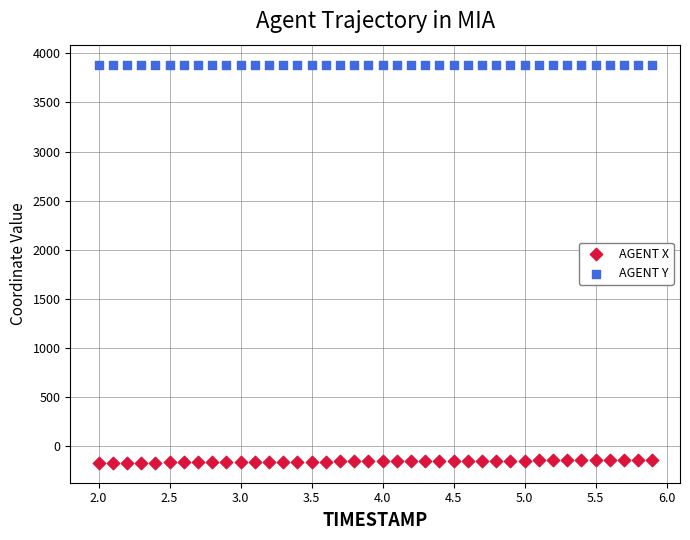

What are all the series names shown in the legend?

AGENT X, AGENT Y